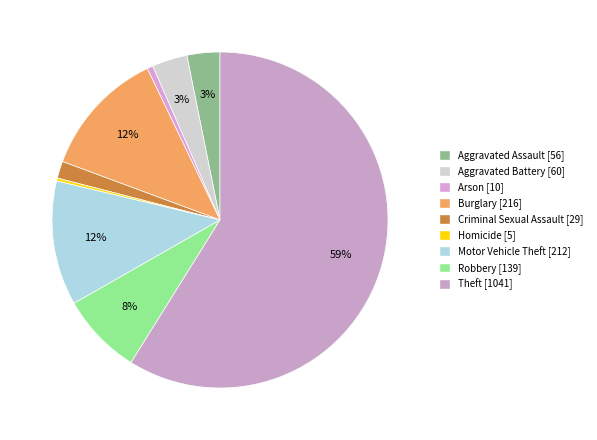

Is Aggravated Battery the majority of the pie?

No